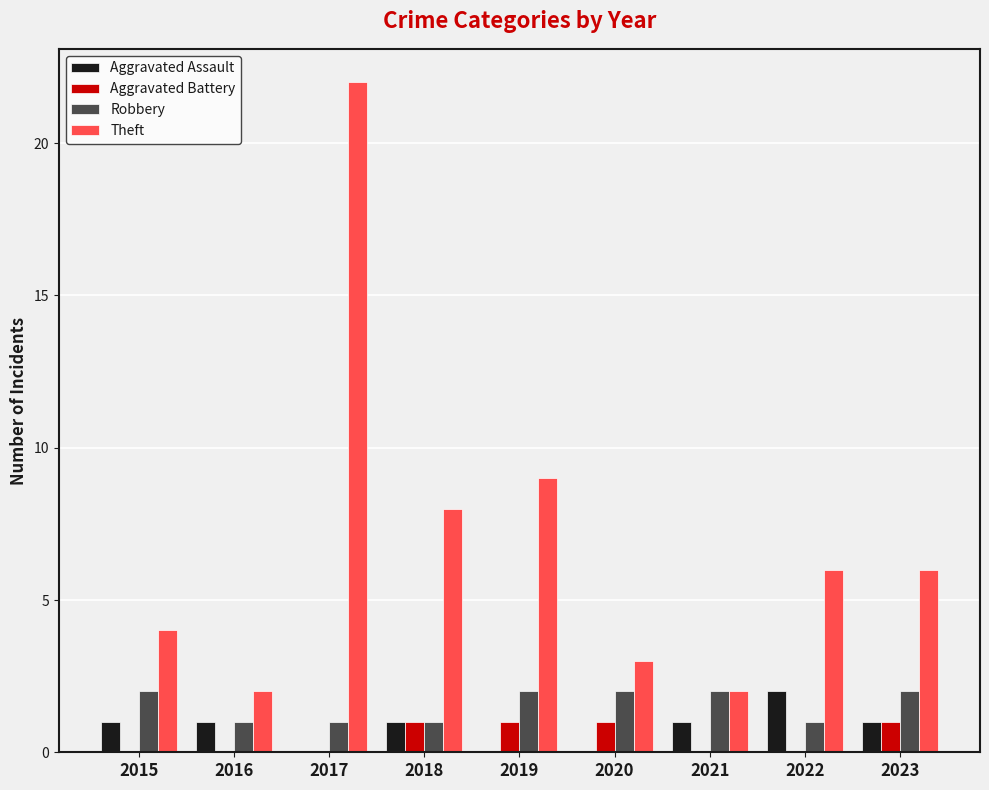

Count the Aggravated Battery values in the range 0 to 1.

9